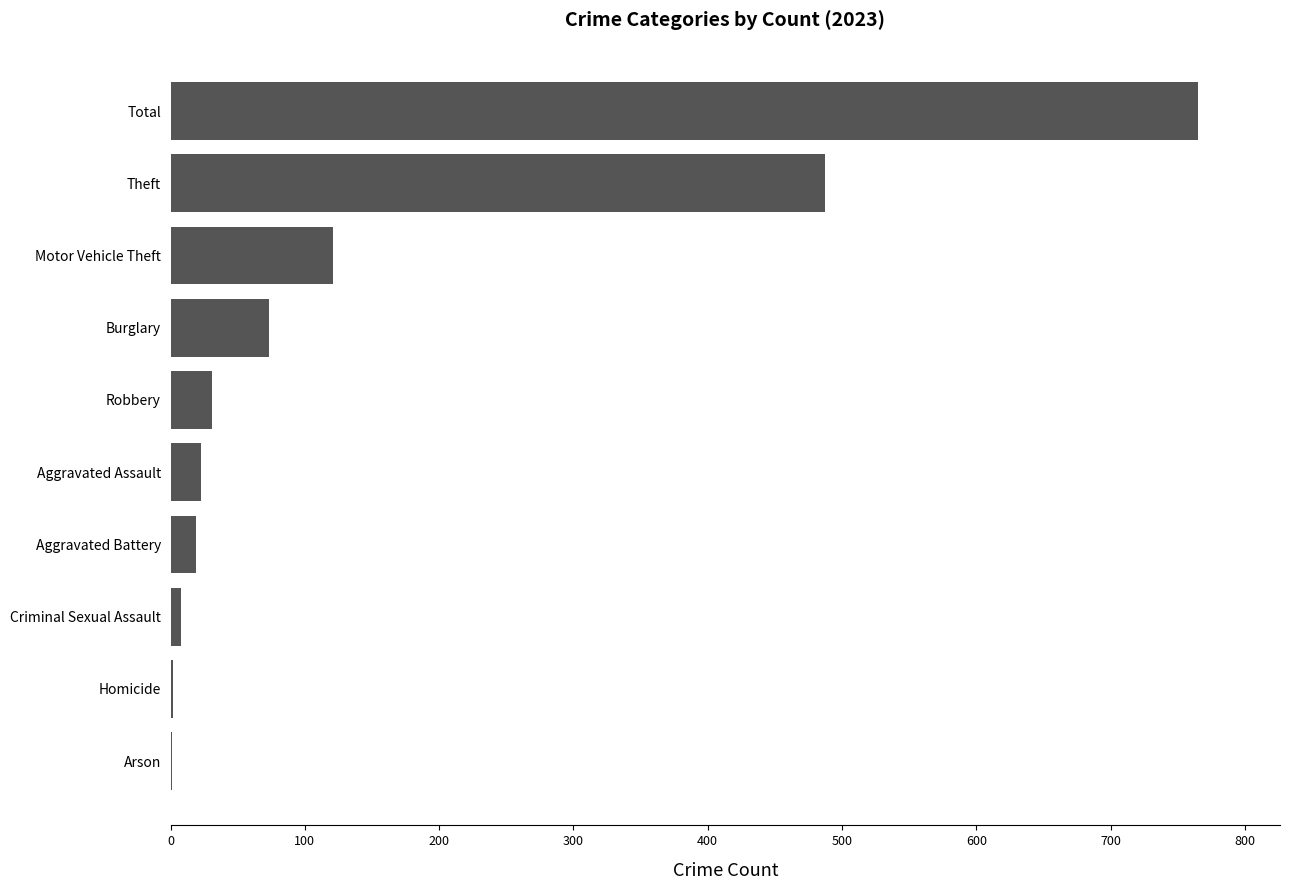

The chart shows a value of 43 at Motor Vehicle Theft. True or false?

False